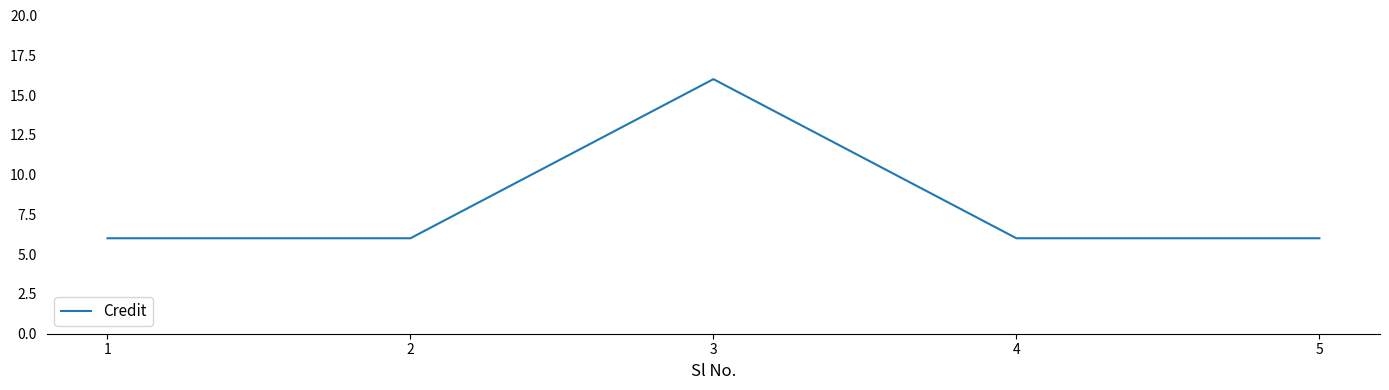

True or false: the data shows 6 at 5.

True